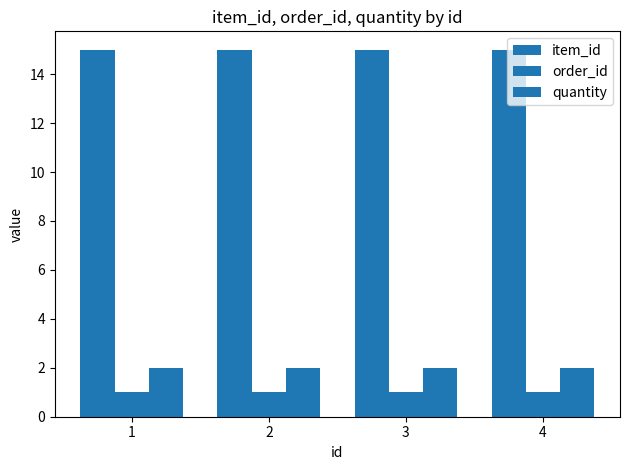

Reading right to left, list all the values displayed in this chart.

item_id: 4=15	3=15	2=15	1=15
order_id: 4=1	3=1	2=1	1=1
quantity: 4=2	3=2	2=2	1=2